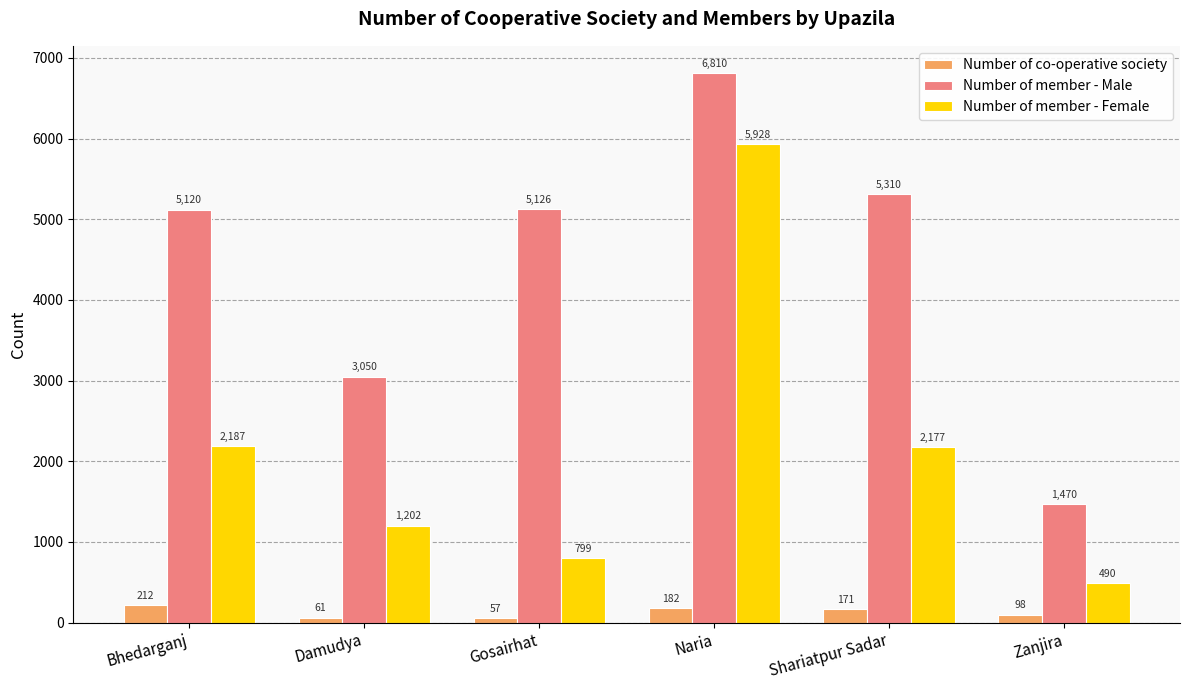

Reading right to left, transcribe all the data shown in this chart.

Number of co-operative society: 98	171	182	57	61	212
Number of member - Male: 1470	5310	6810	5126	3050	5120
Number of member - Female: 490	2177	5928	799	1202	2187